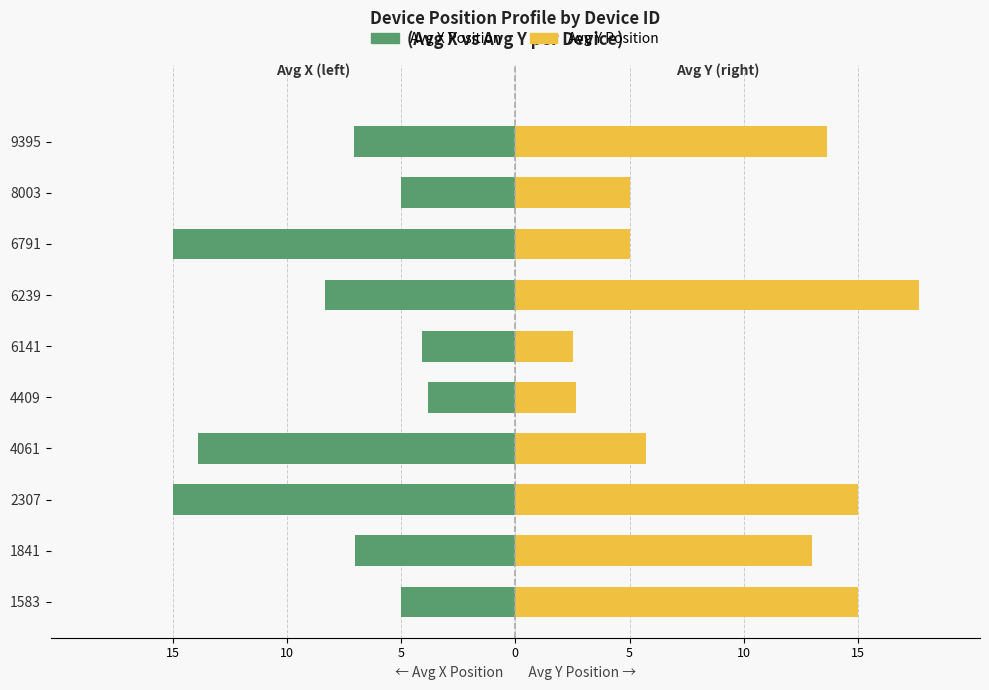

Rank the series by their average value, from highest to lowest.

Avg Y Position, Avg X Position